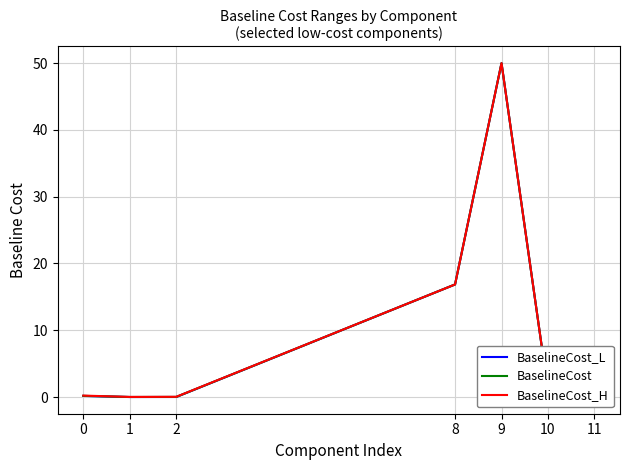

The BaselineCost_L series shows 0.0 at 2. True or false?

True